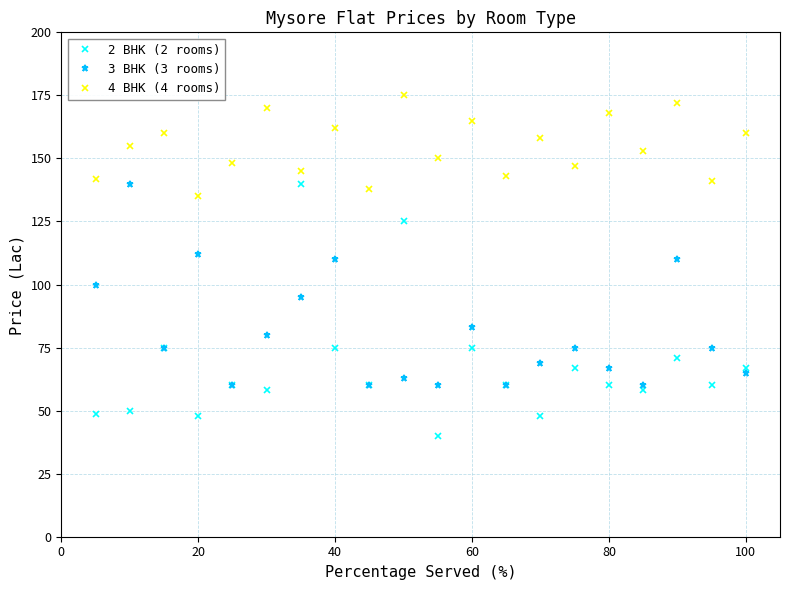

What are all the series names shown in the legend?

2 BHK (2 rooms), 3 BHK (3 rooms), 4 BHK (4 rooms)